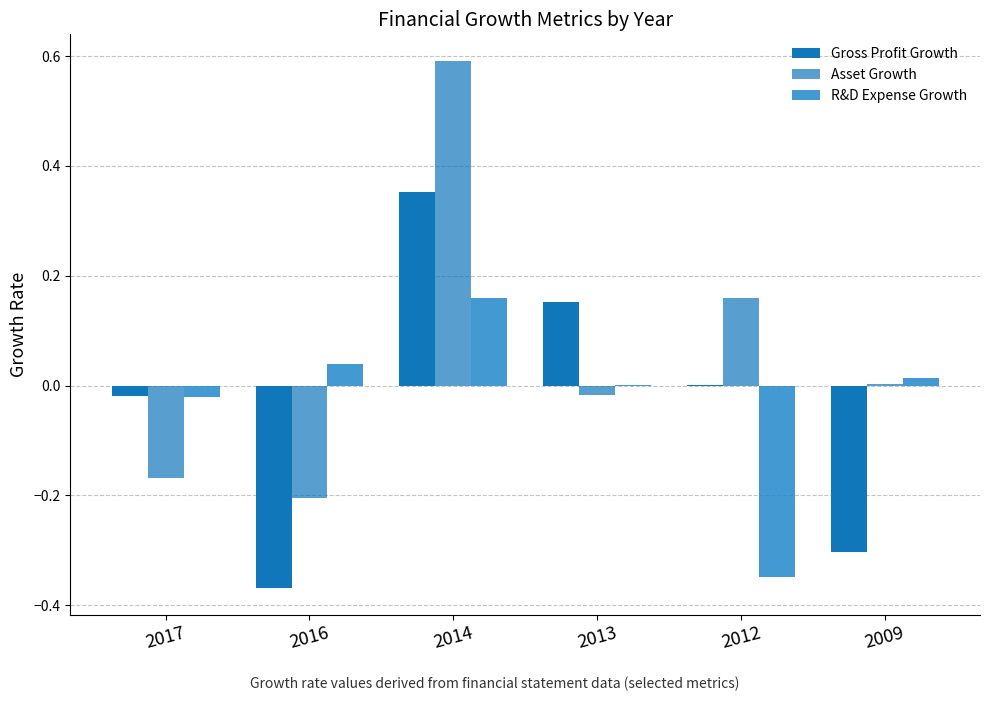

Does the chart contain stacked bars?

No